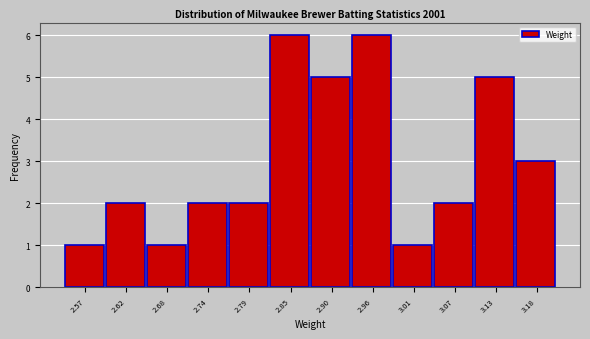

Reading left to right, transcribe this chart: for each bar, give the range it covers on the x-axis and its height. Neither the bar edges nor the heights are printed on the chart, so give them approximately, as read against the axes.

2.54 to 2.60: 1
2.60 to 2.65: 2
2.65 to 2.71: 1
2.71 to 2.76: 2
2.76 to 2.82: 2
2.82 to 2.88: 6
2.88 to 2.93: 5
2.93 to 2.99: 6
2.99 to 3.04: 1
3.04 to 3.10: 2
3.10 to 3.15: 5
3.15 to 3.21: 3